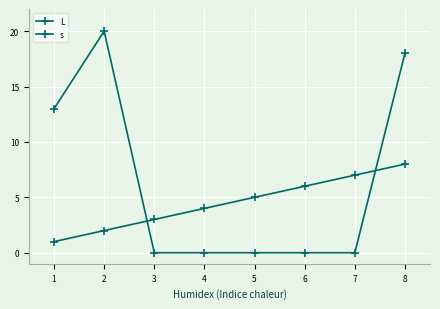

Rank the series at 6 from lowest to highest value.

L, s